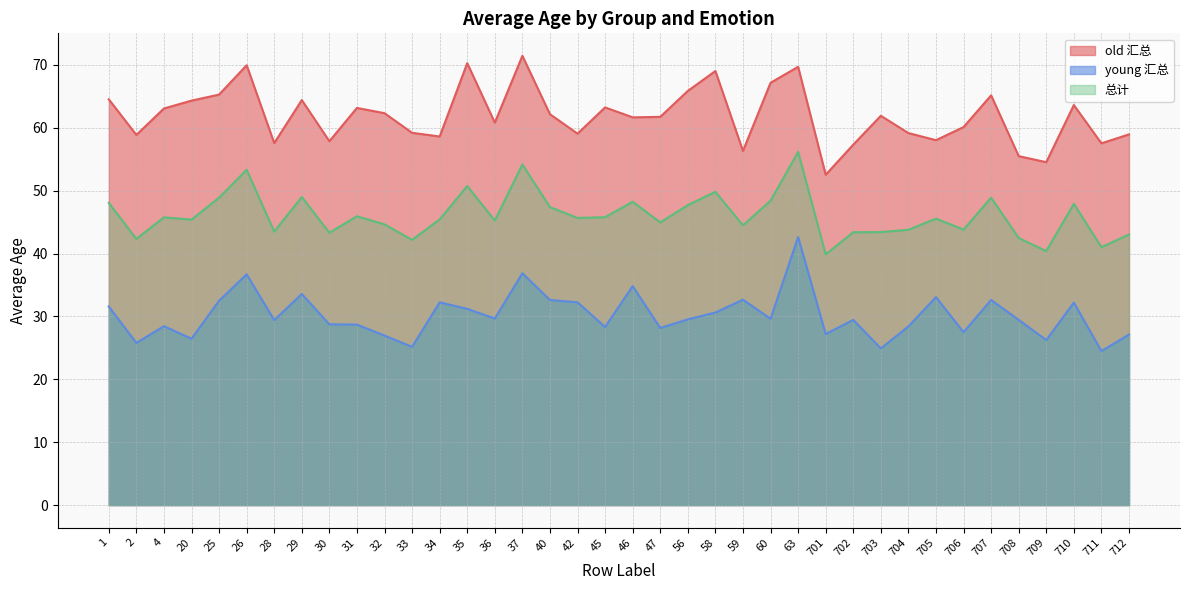

Between 40 and 710, which is larger?

710